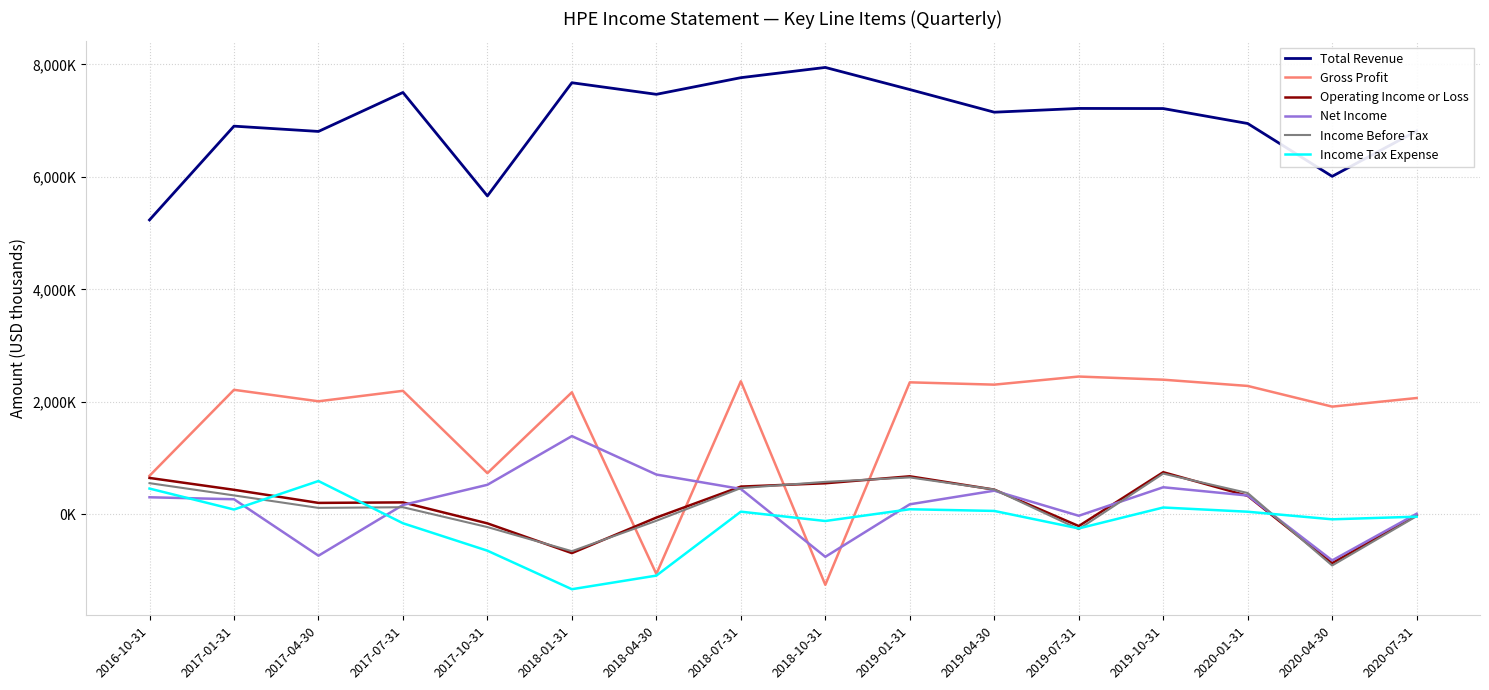

What are all the series names shown in the legend?

Total Revenue, Gross Profit, Operating Income or Loss, Net Income, Income Before Tax, Income Tax Expense